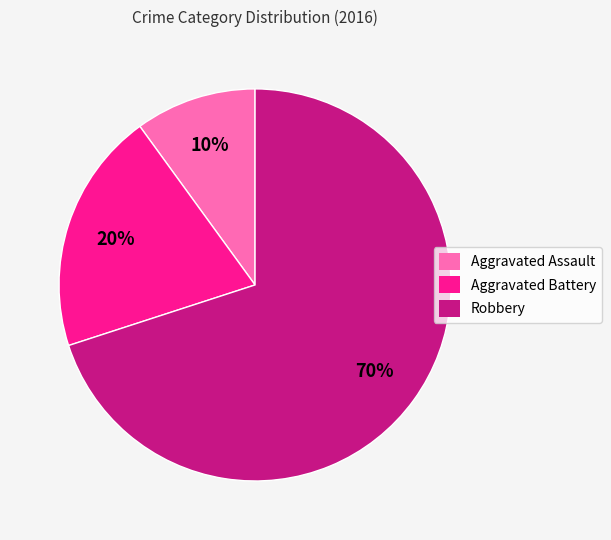

To the nearest percent, what is the combined percentage of Aggravated Assault and Robbery?

80%